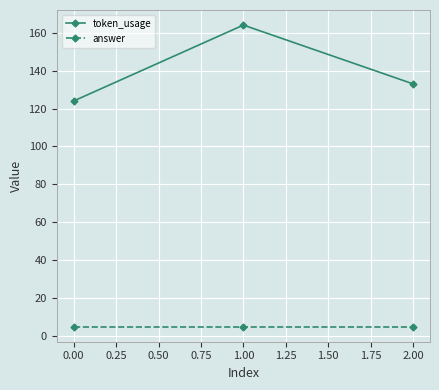

The answer series shows 5 at 0.00. True or false?

True